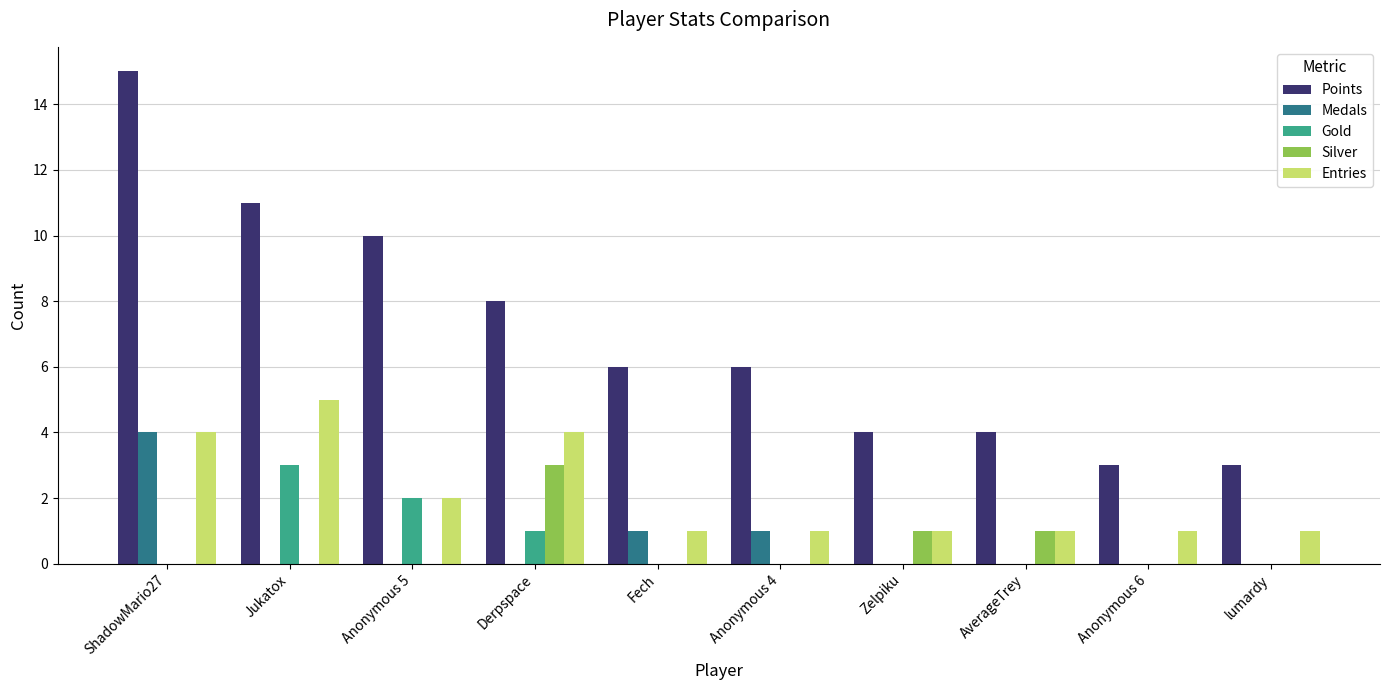

Where is Gold nearest to the value 1?

Derpspace